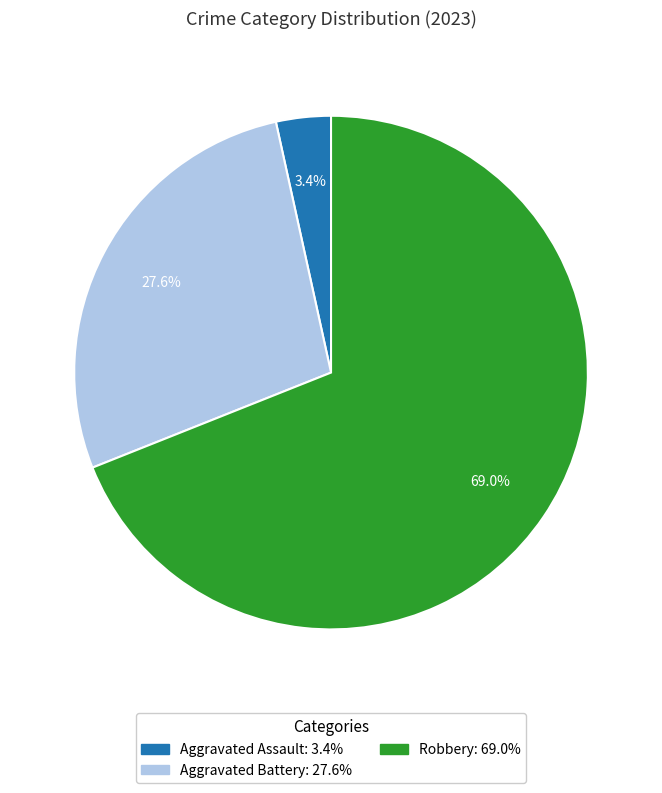

Does any single category account for the majority?

Yes